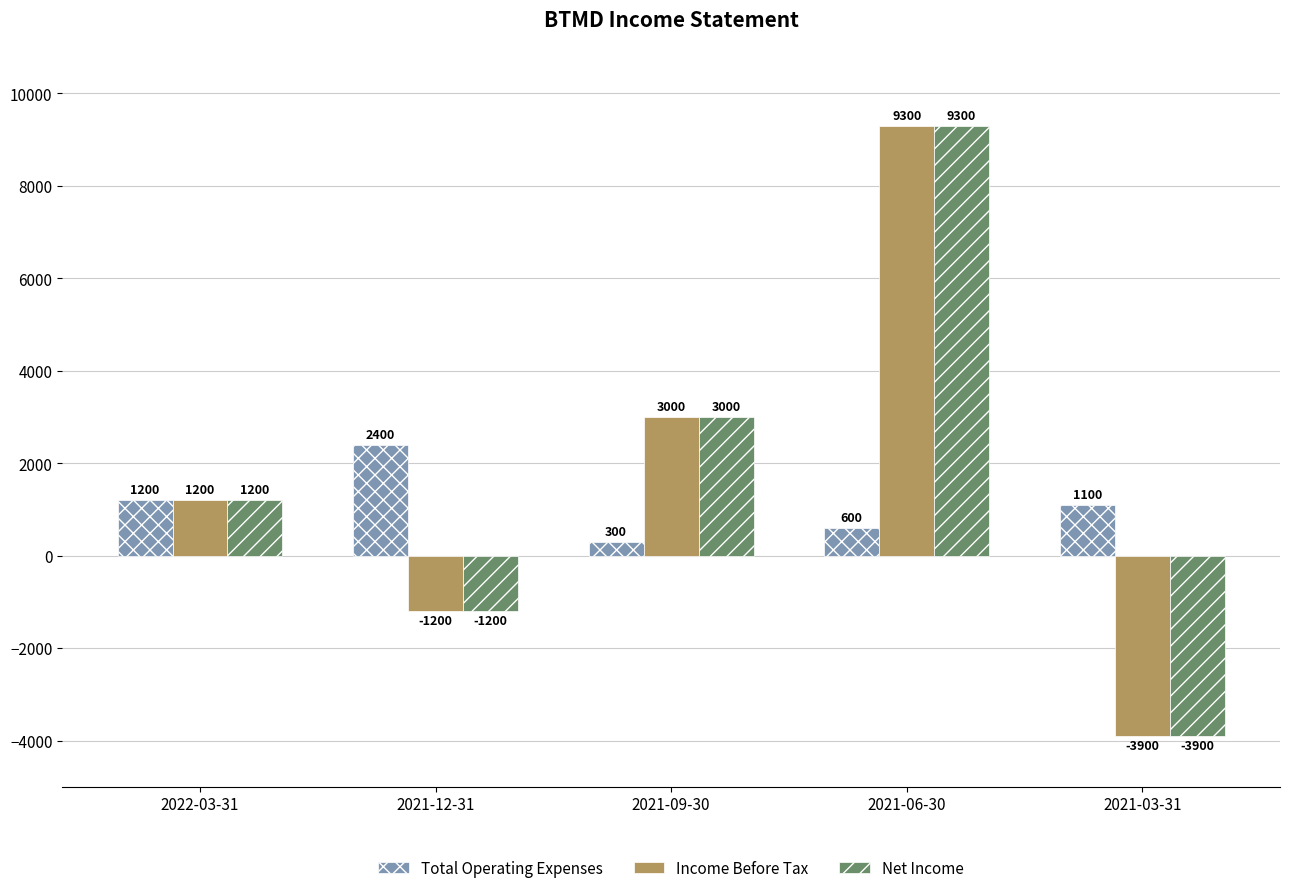

At which label does Total Operating Expenses reach its minimum?

2021-09-30